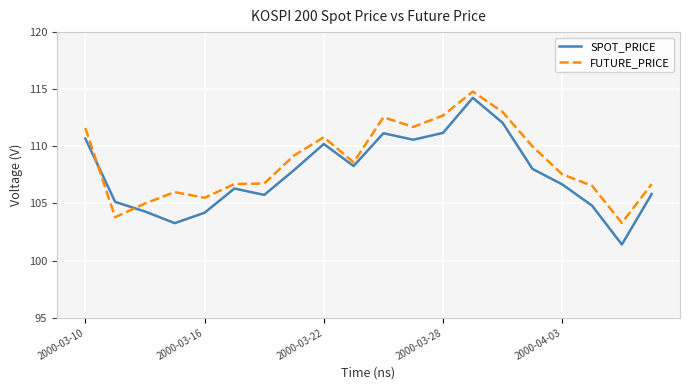

What is the difference between the maximum and minimum values in the SPOT_PRICE series?

12.8